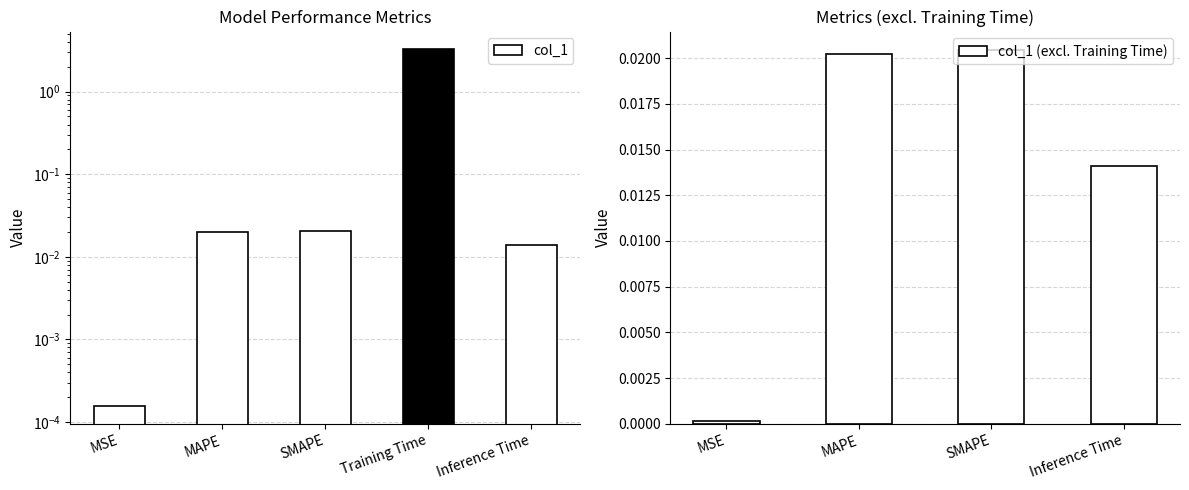

Which category has the lowest value across all series?

MSE